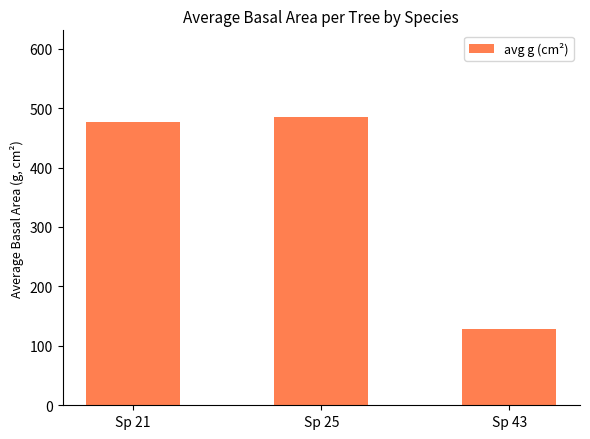

How many values exceed 476?

2